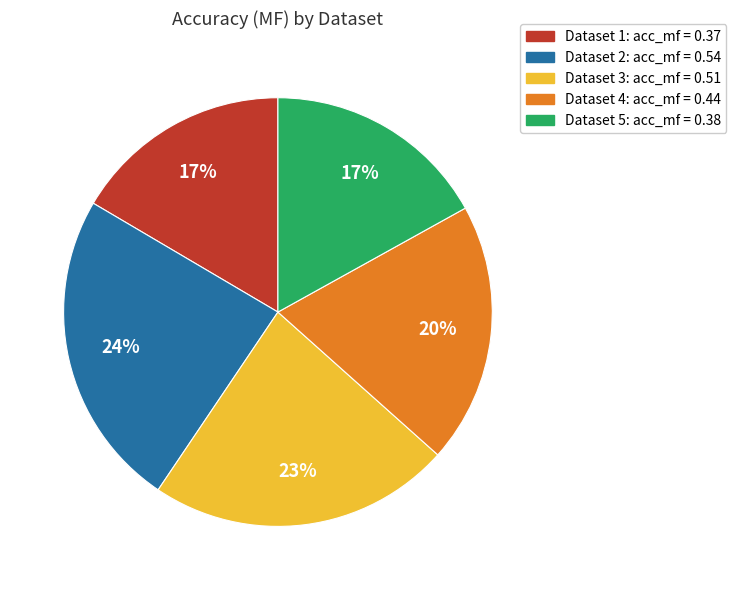

To the nearest percent, what is the average slice percentage?

20%